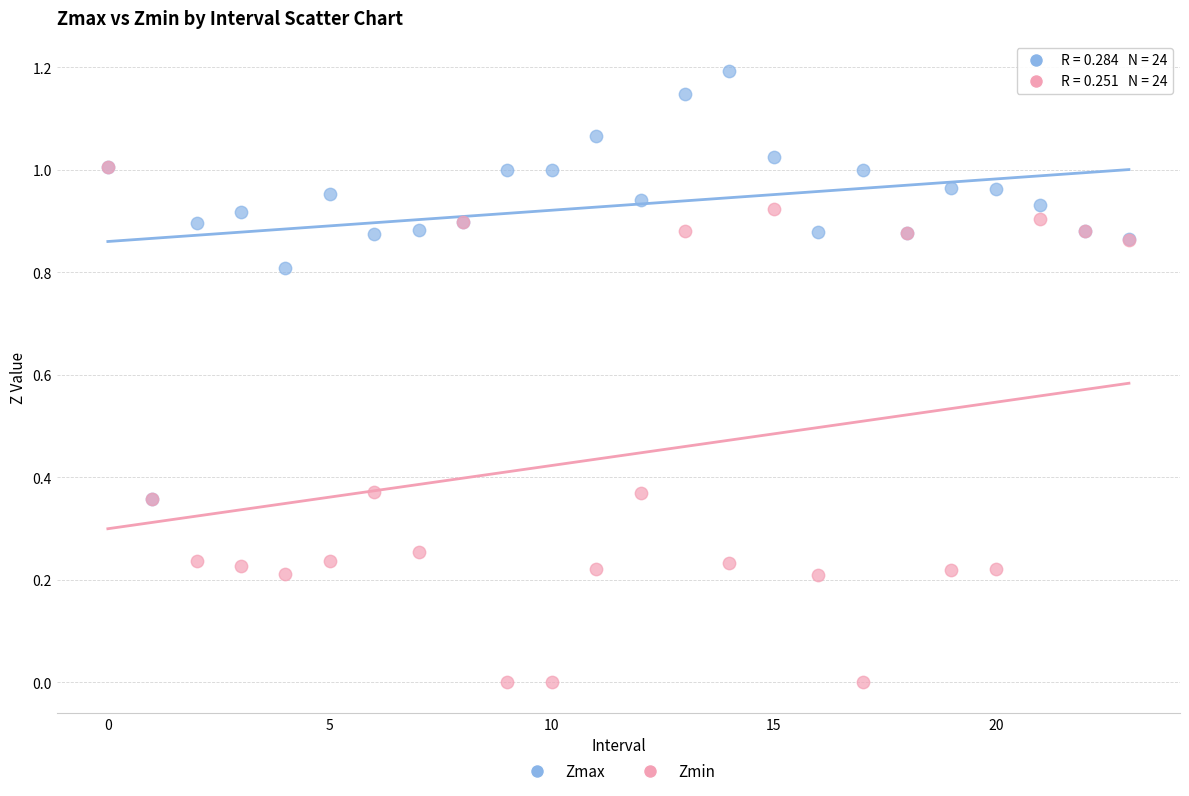

Which series reaches the maximum Y coordinate?

Zmax